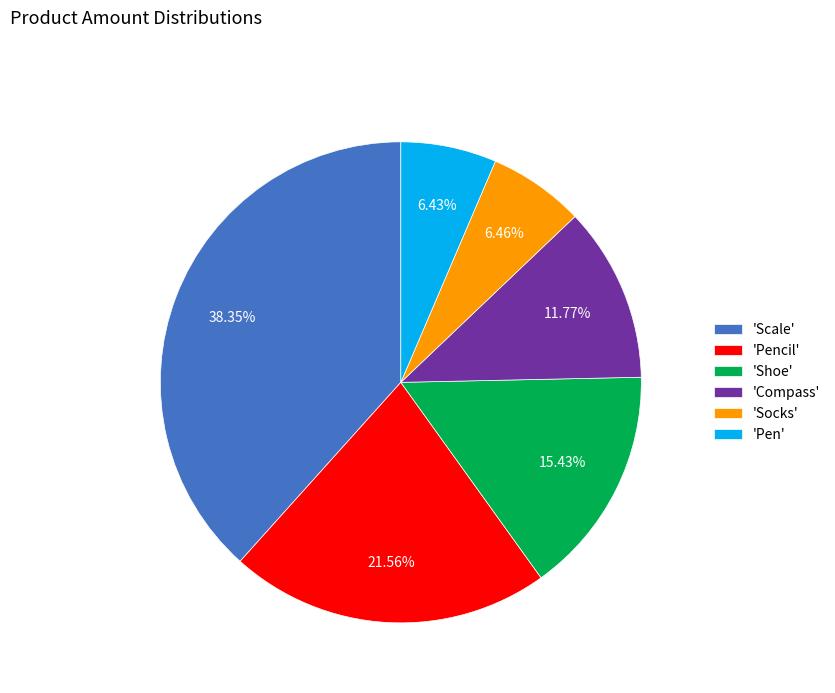

Does 'Scale' represent more than half of the total?

No